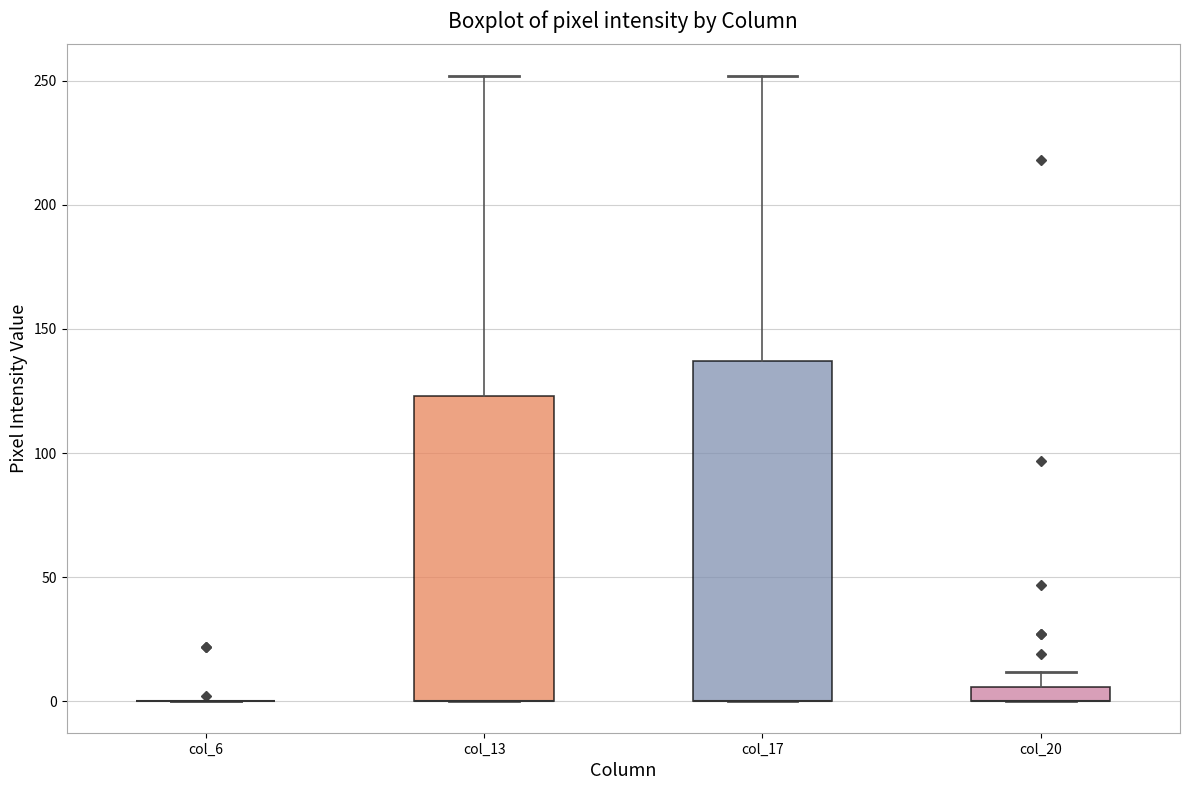

Where is the upper edge of the box for col_17 on the y-axis? The values are not printed on the chart, so give them approximately, as read against the axis.

135